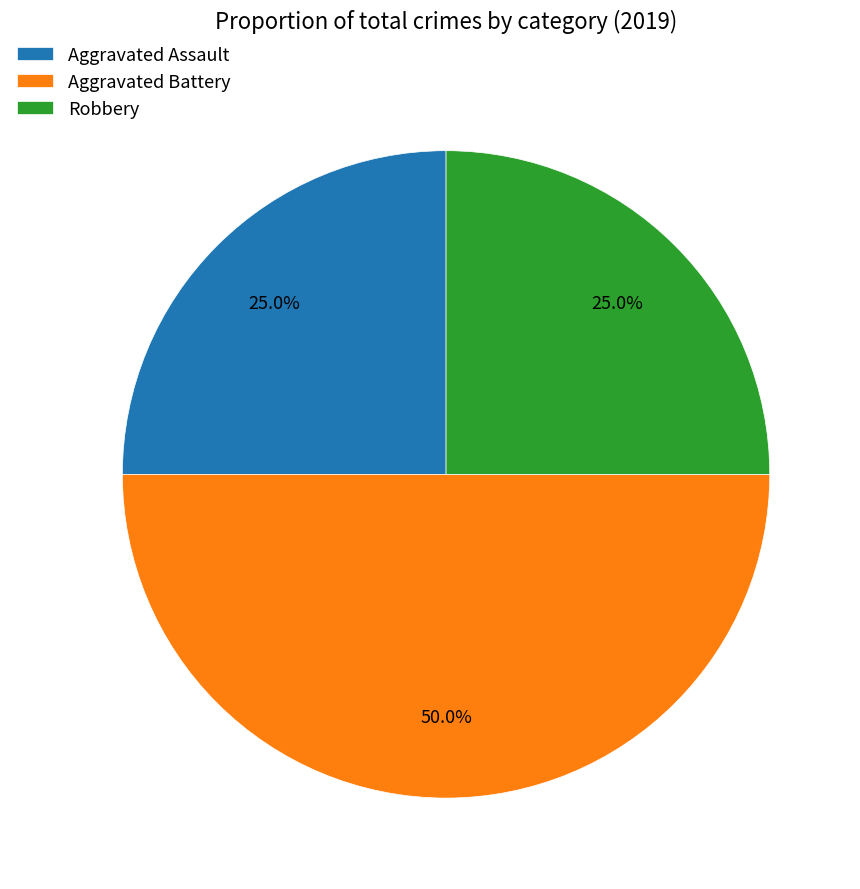

The Aggravated Assault slice represents 34% of the pie. True or false?

False